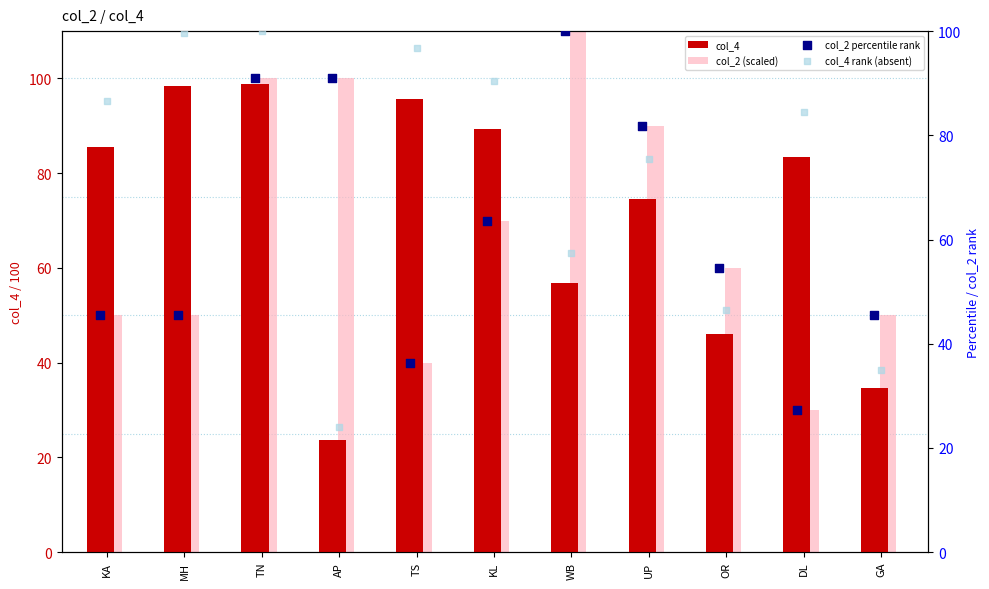

Which series contains the lowest Y value?

col_4